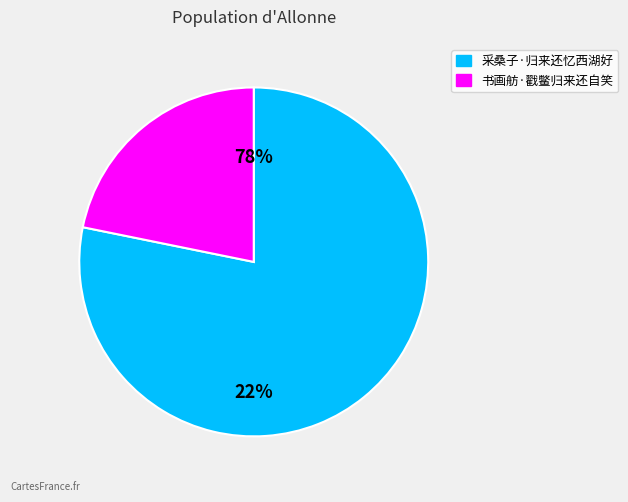

How many segments does this pie chart have?

2